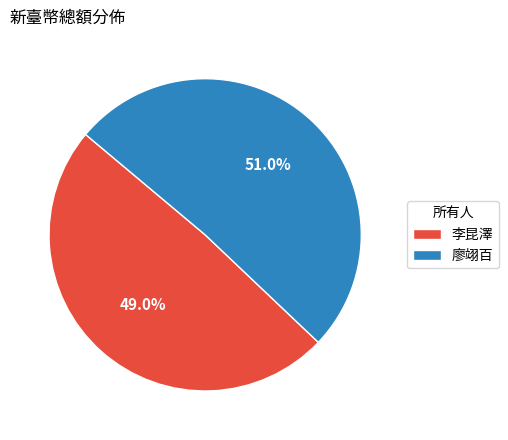

What percentage is NOT represented by 廖翊百?

49.0%